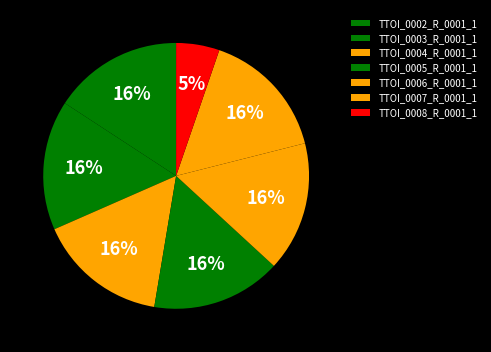

Between TTOI_0002_R_0001_1 and TTOI_0008_R_0001_1, which is larger?

TTOI_0002_R_0001_1